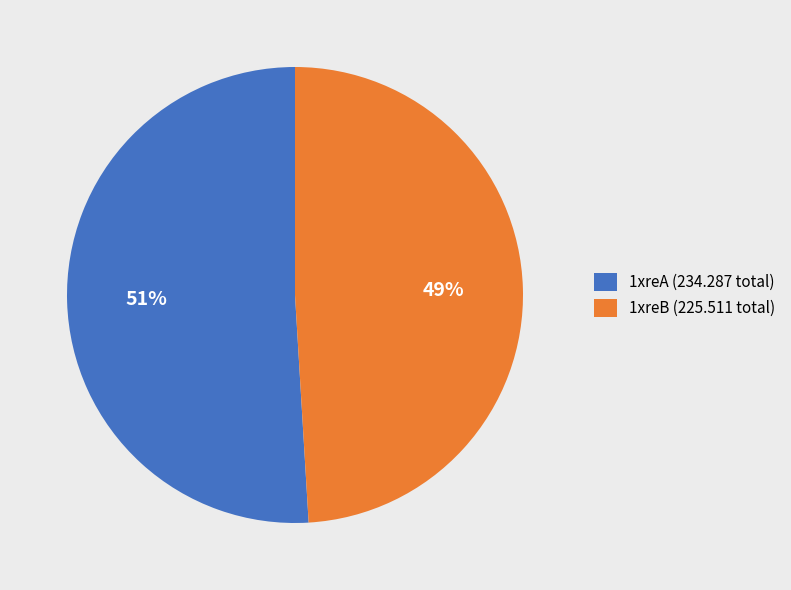

Approximately how many times larger is the value at 1xreA (234.287 total) compared to 1xreB (225.511 total)?

1.0